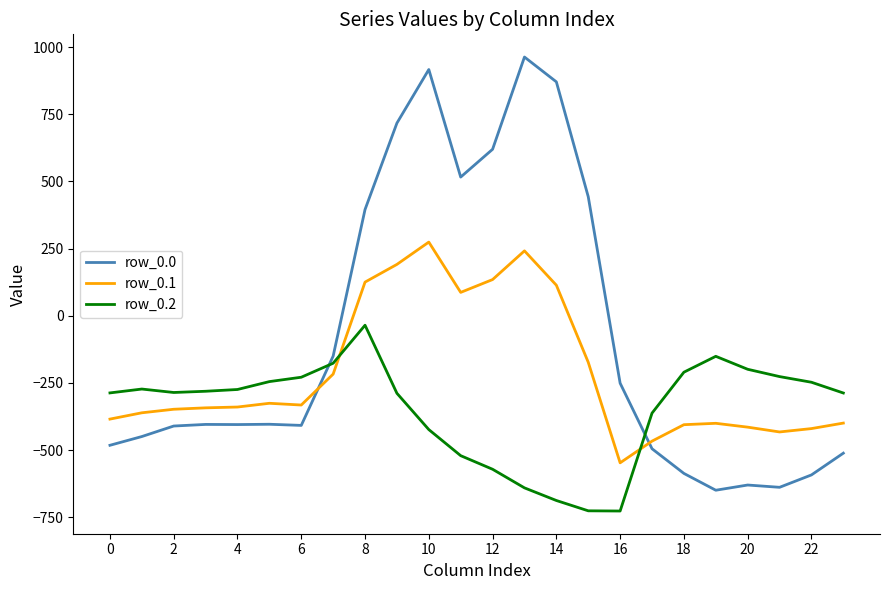

What is the greatest value displayed?

962.7